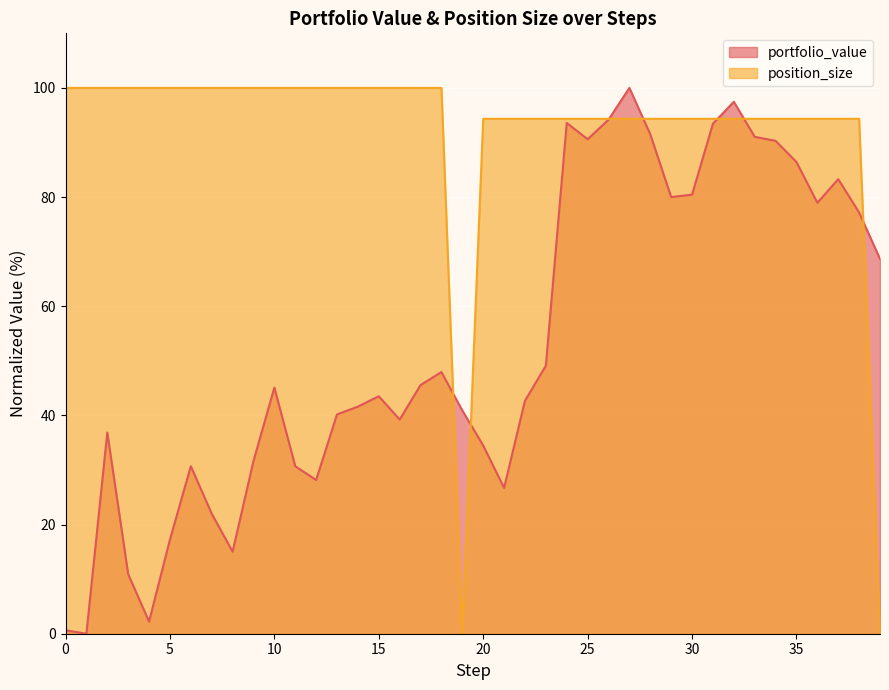

Rank the series by their maximum value, from lowest to highest.

portfolio_value, position_size